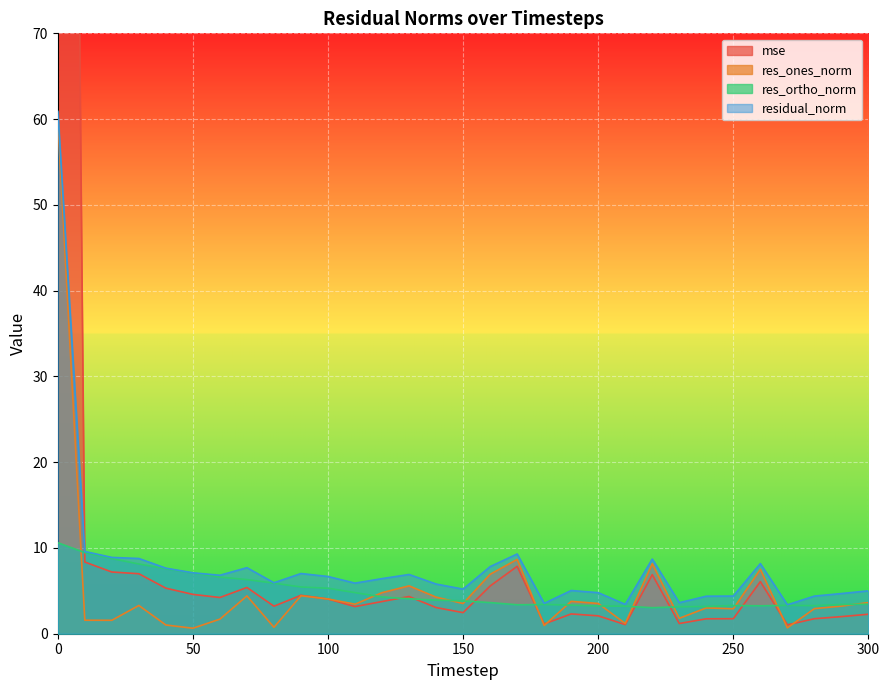

What is the average value of the res_ortho_norm series?

4.9